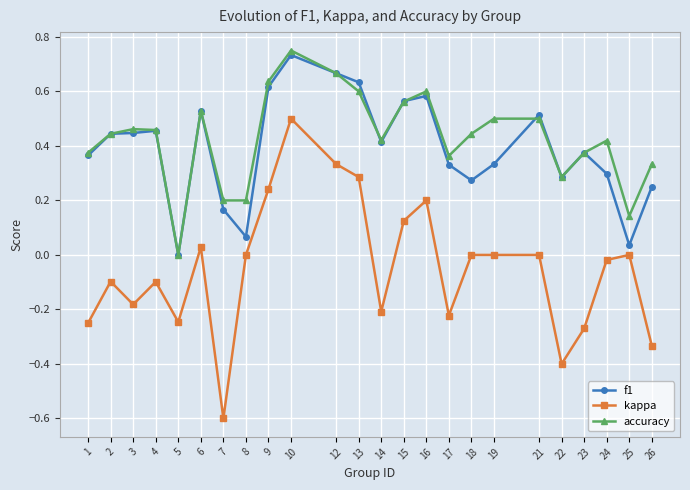

Count the accuracy values in the range 0 to 1.

24